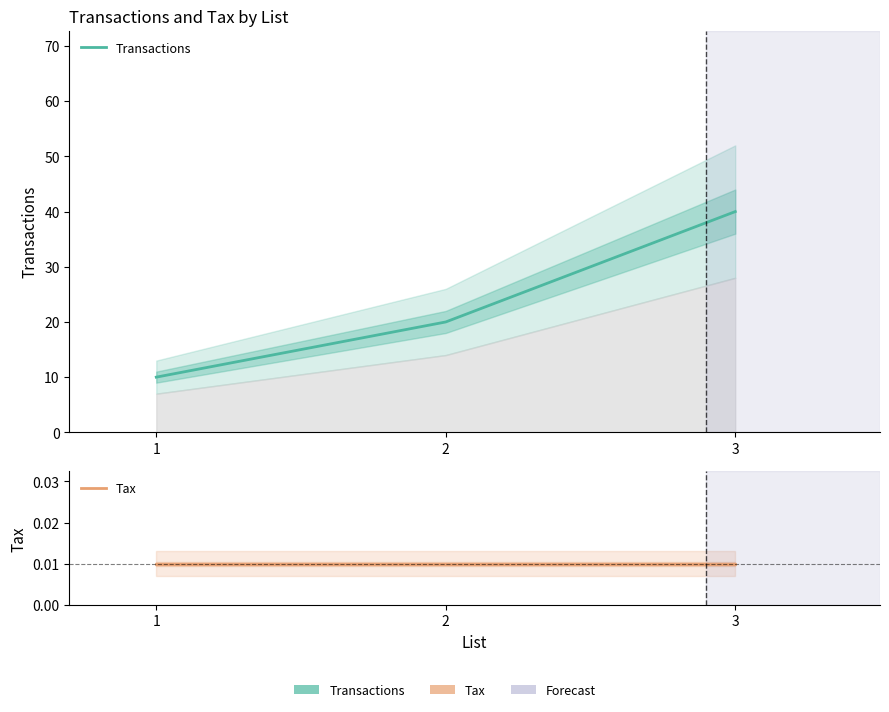

What is the difference between the maximum and second lowest values in the Transactions series?

20.0